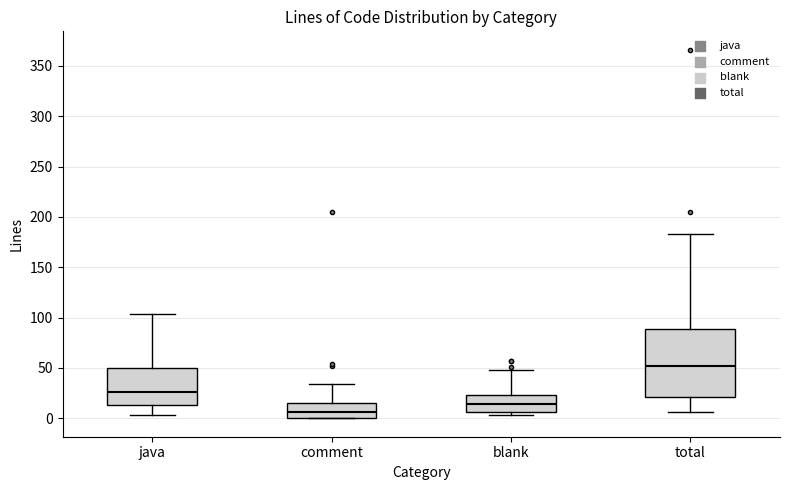

Where is the lower edge of the box for total on the y-axis? The values are not printed on the chart, so give them approximately, as read against the axis.

20